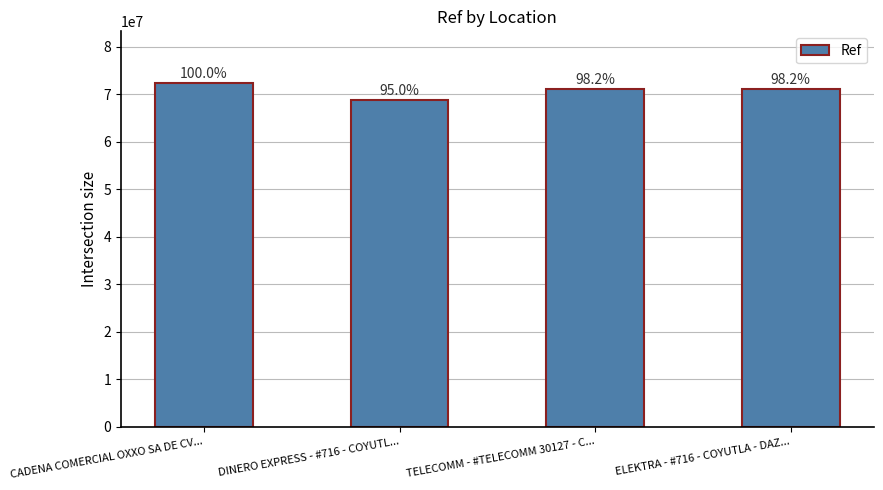

Is it true that the value at DINERO EXPRESS - #716 - COYUTL... is 43020284?

False